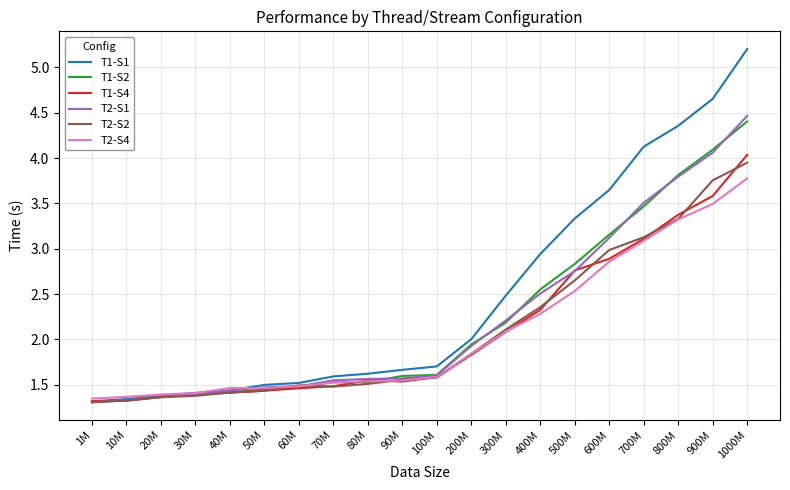

What is the average value of the T2-S1 series?

2.2